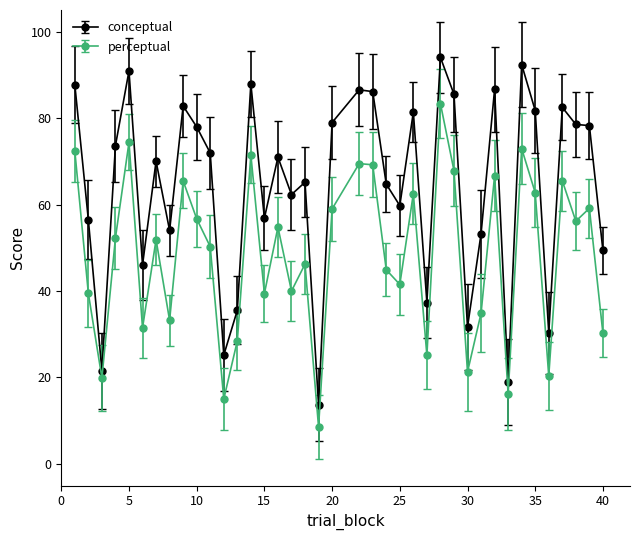

Which series has the largest total across all categories?

conceptual